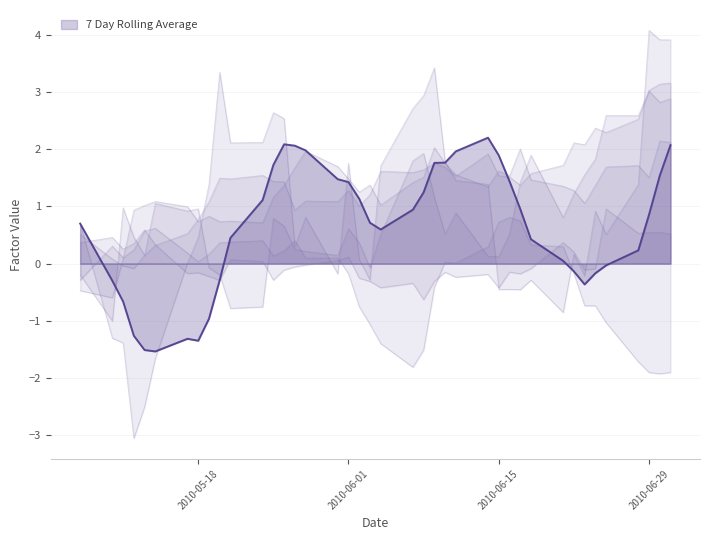

Count the number of categories in the chart.

40